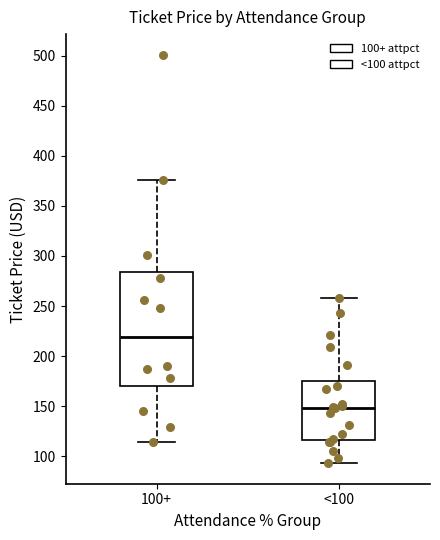

Where does the lower whisker of the box for <100 end on the y-axis? The values are not printed on the chart, so give them approximately, as read against the axis.

95